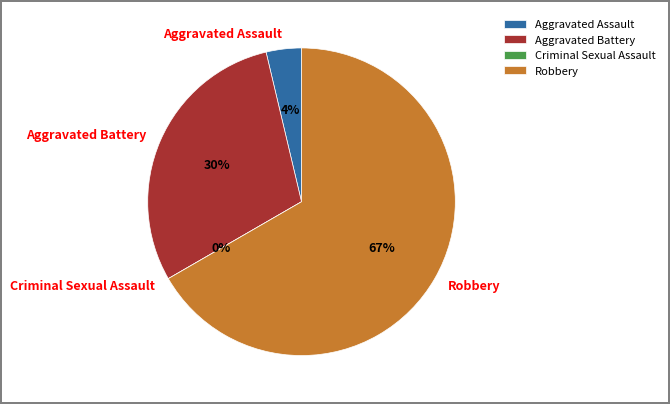

To the nearest percent, what is the average slice percentage?

25%